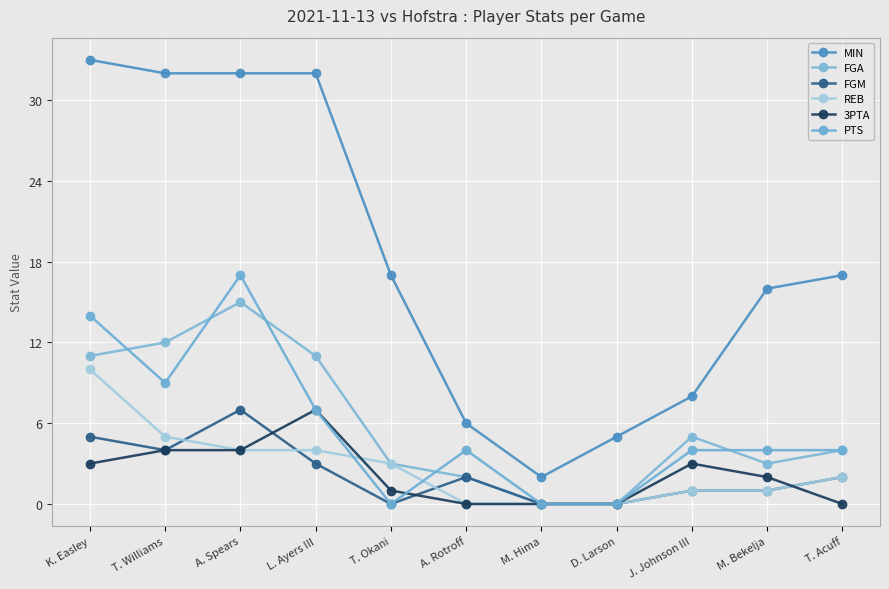

Count the number of categories in the chart.

11